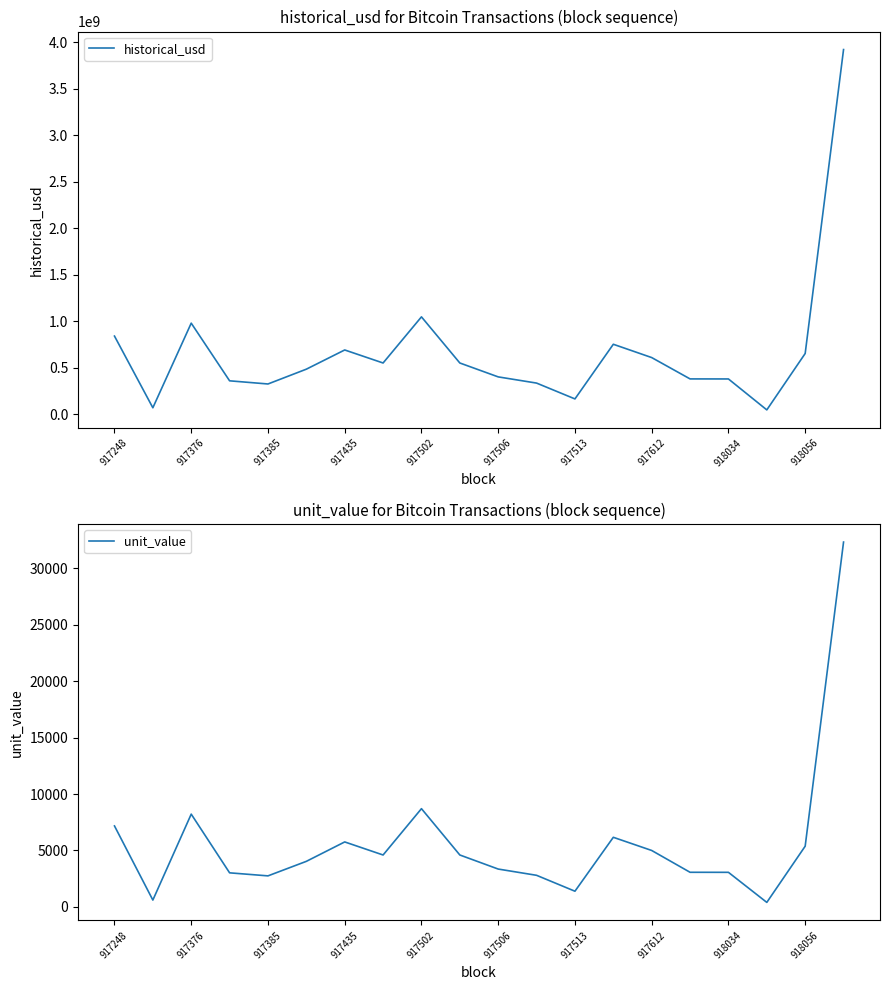

Is it true that unit_value equals 8991.7 at 917612?

False